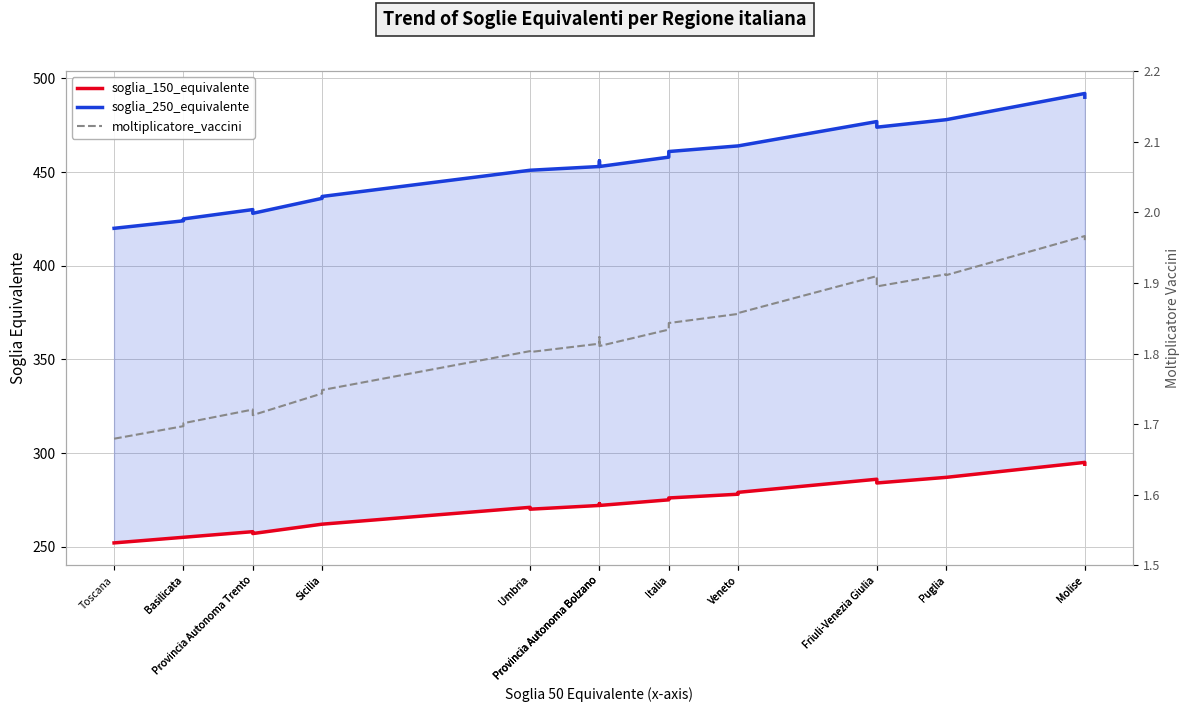

What is the value of the soglia_150_equivalente point at the 10th from the left?

272.0